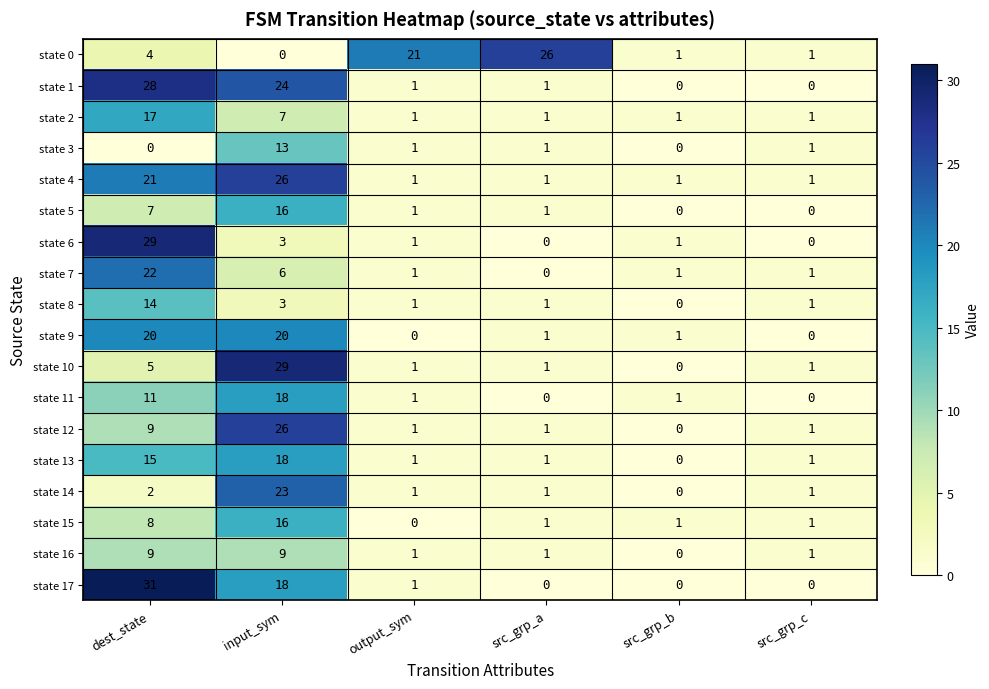

True or false: state 10 has a value of 0 at src_grp_c.

False